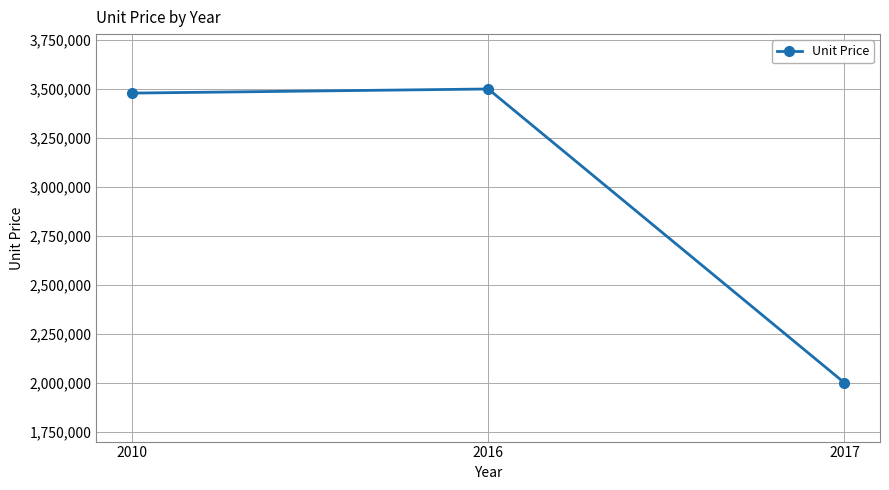

How many values exceed 3478519?

2